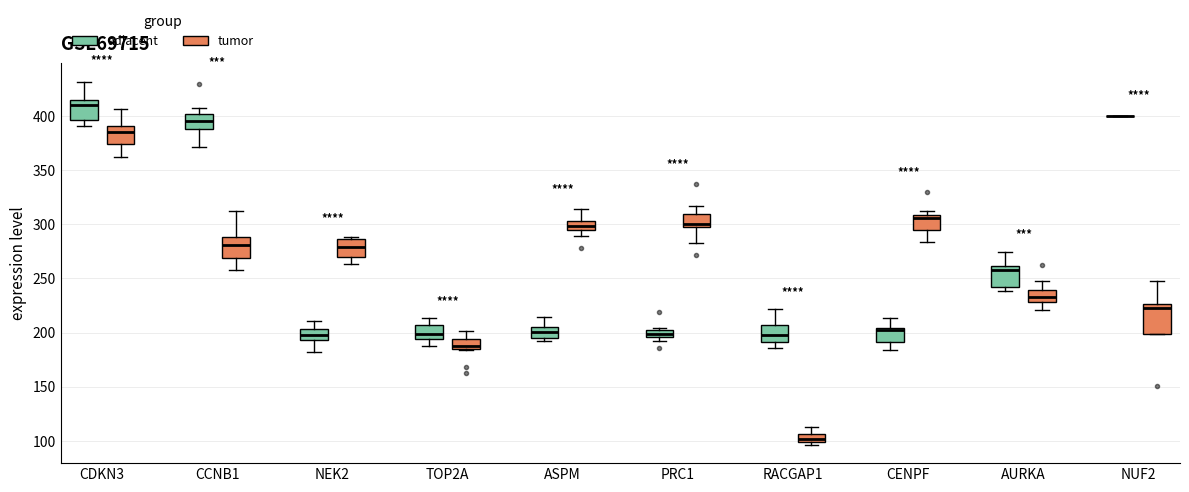

Which box is the tallest, from its lower edge to its upper edge?

NUF2 (tumor)